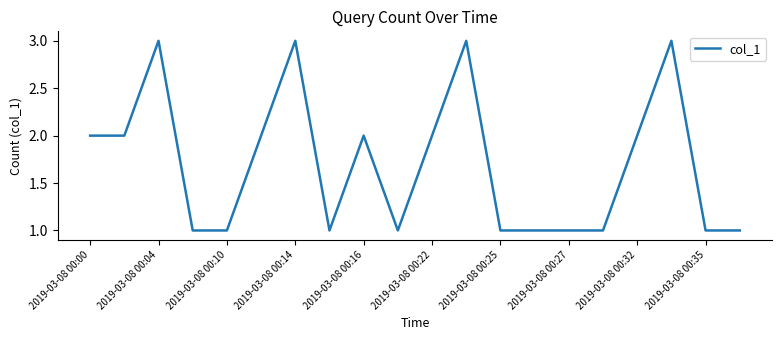

What is the greatest value displayed?

3